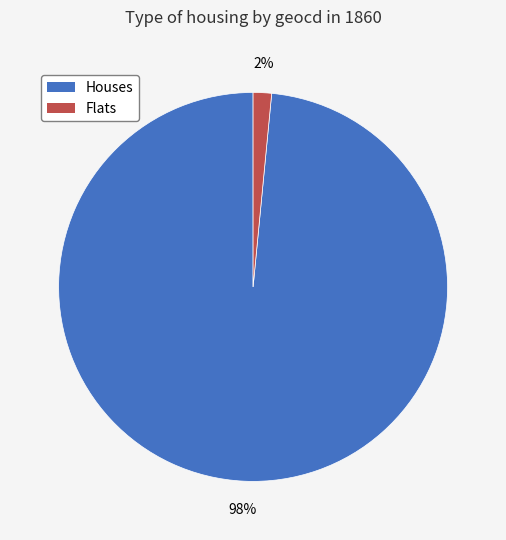

The Flats slice represents 2% of the pie. True or false?

True